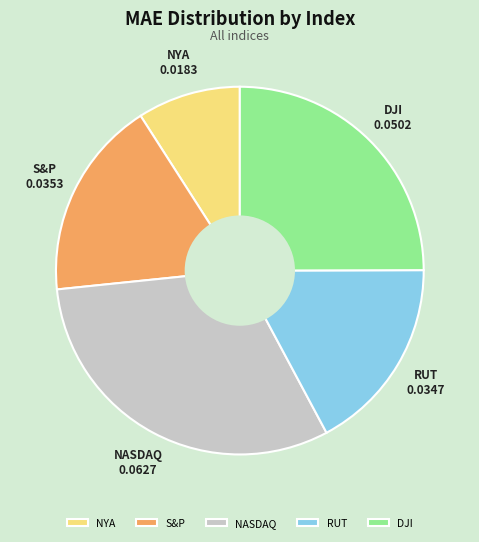

Combined, do S&P and NASDAQ account for over 50%?

No